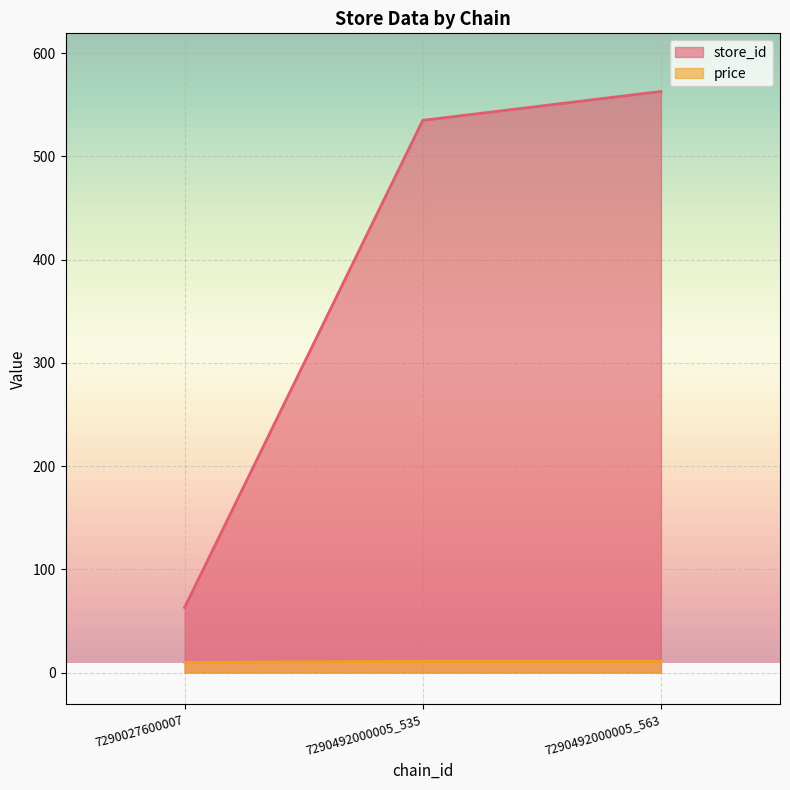

Which series has the largest total across all categories?

store_id